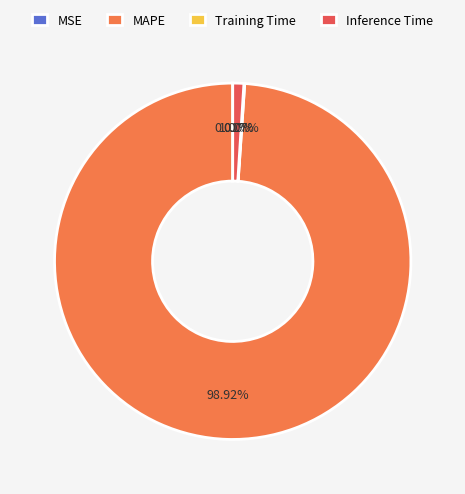

To the nearest percent, what percentage of the pie is MAPE?

99%